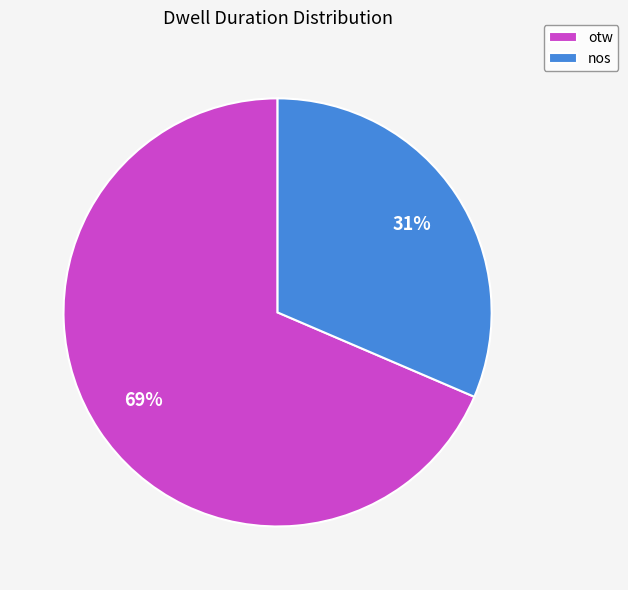

Between nos and otw, which is larger?

otw